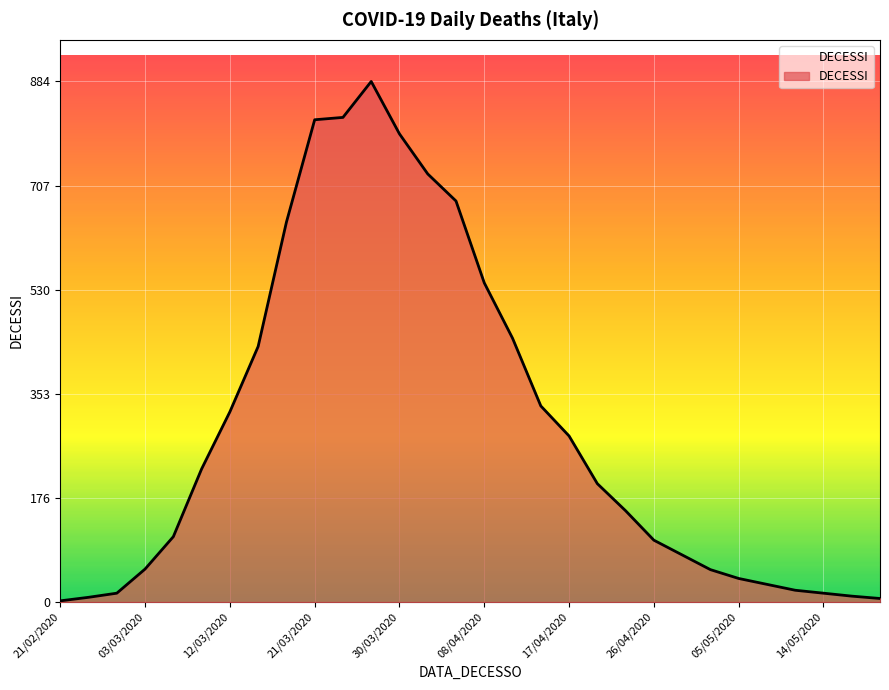

Rank the categories by value from lowest to highest.

21/02/2020, 20/05/2020, 25/02/2020, 17/05/2020, 29/02/2020, 14/05/2020, 11/05/2020, 08/05/2020, 05/05/2020, 02/05/2020, 03/03/2020, 29/04/2020, 26/04/2020, 06/03/2020, 23/04/2020, 20/04/2020, 09/03/2020, 17/04/2020, 12/03/2020, 14/04/2020, 15/03/2020, 11/04/2020, 08/04/2020, 18/03/2020, 05/04/2020, 02/04/2020, 30/03/2020, 21/03/2020, 24/03/2020, 27/03/2020